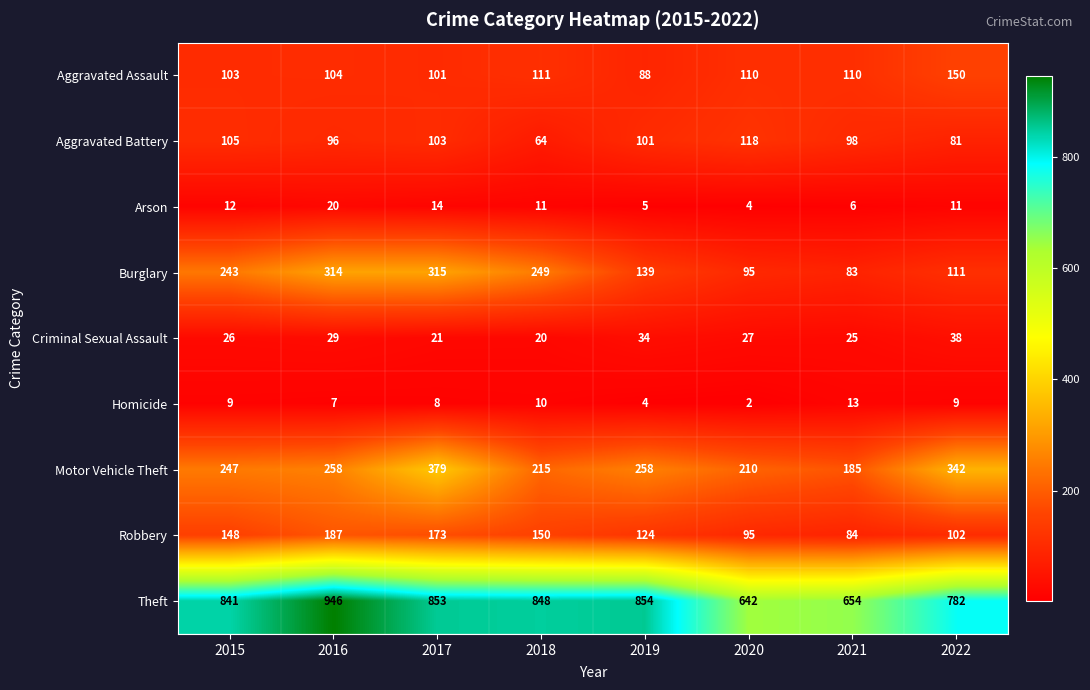

Between 2021 and 2022, which series saw the biggest shift?

Motor Vehicle Theft